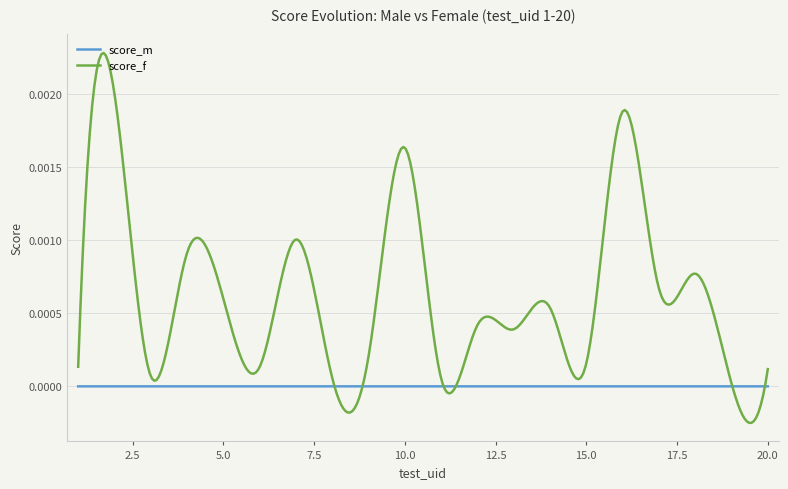

List the series in order of their overall mean, highest first.

score_f, score_m